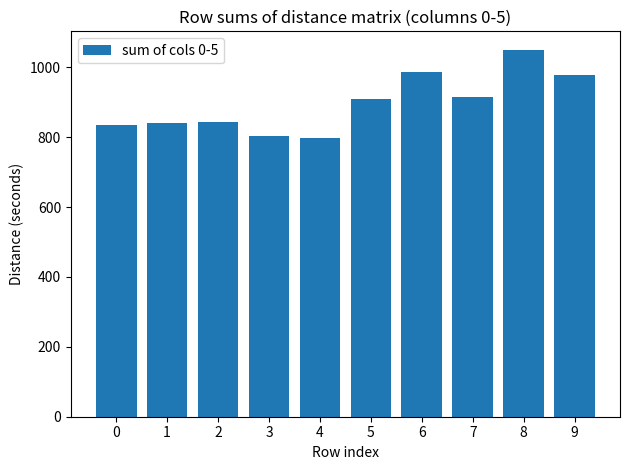

Between 9 and 5, which is larger?

9